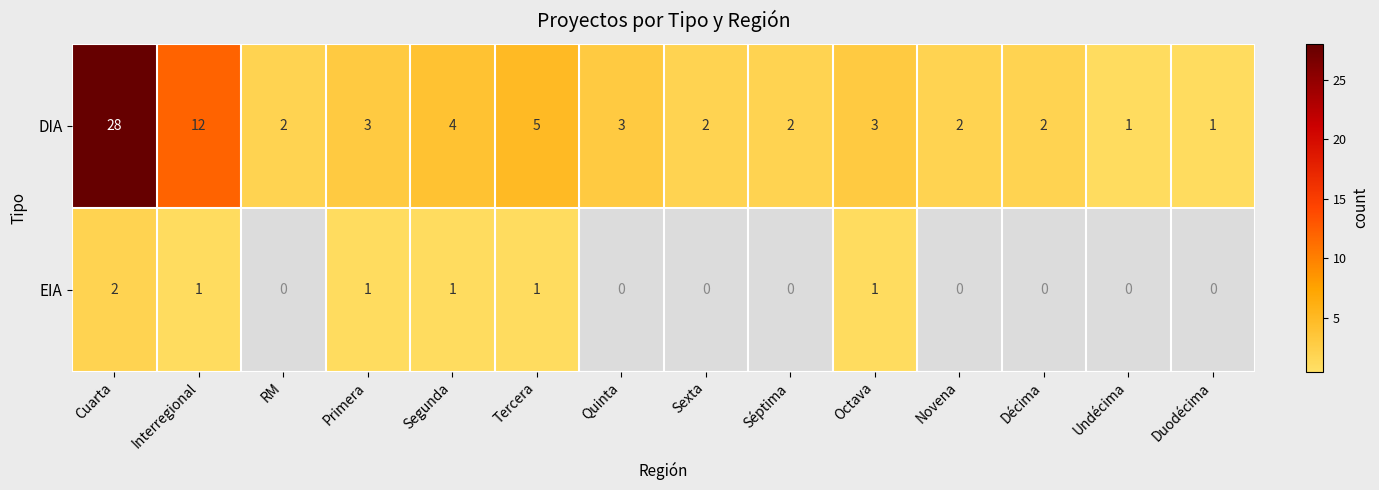

What is the total value across all series at Undécima?

1